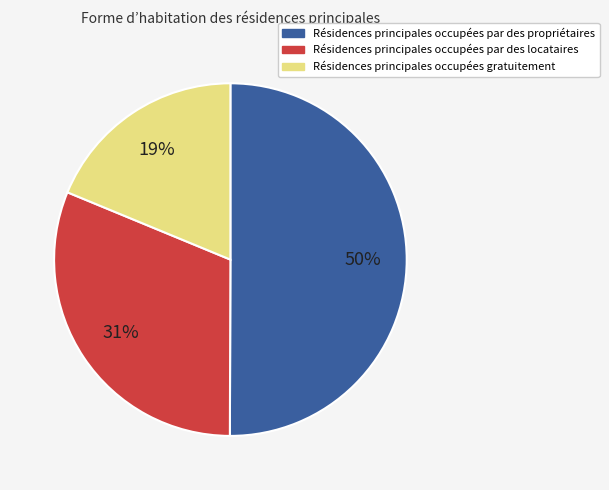

How many slices are in this pie chart?

3